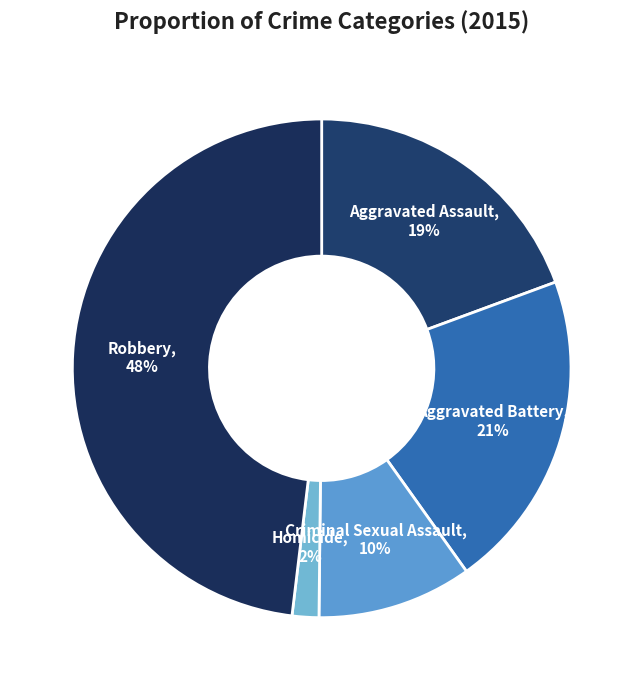

Which category has the biggest portion of the pie?

Robbery